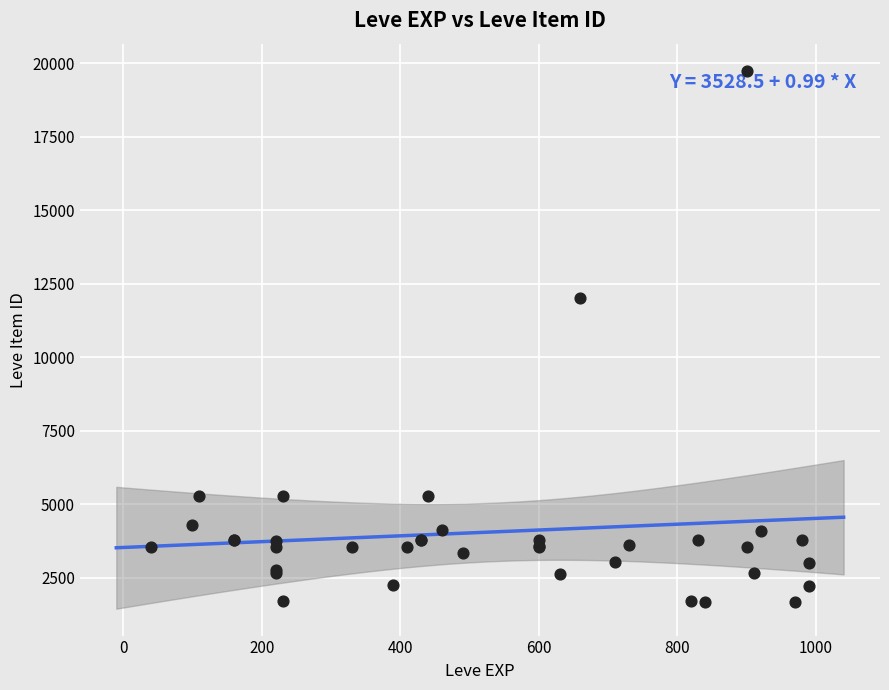

What Y value in the scatter plot is closest to 10714?

12028